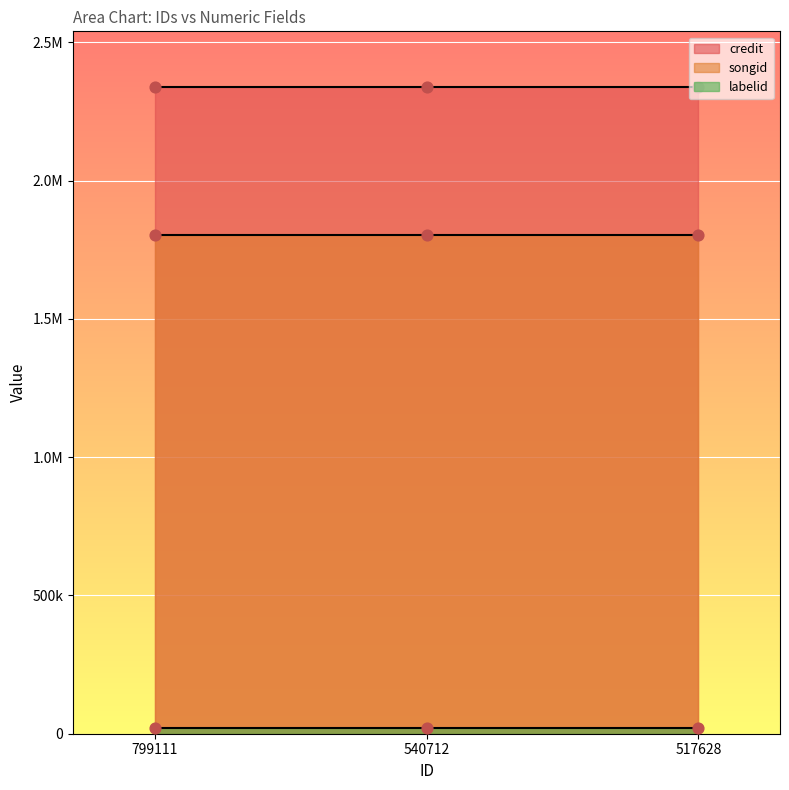

Which series has the largest total across all categories?

credit